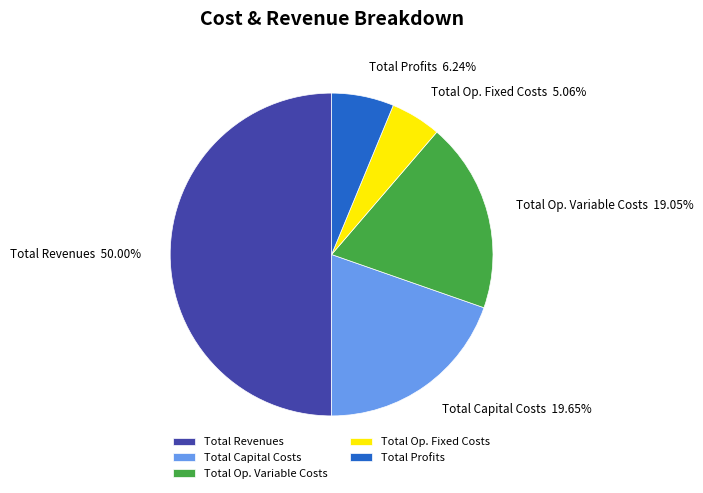

Which category has the smallest portion of the pie?

Total Op. Fixed Costs